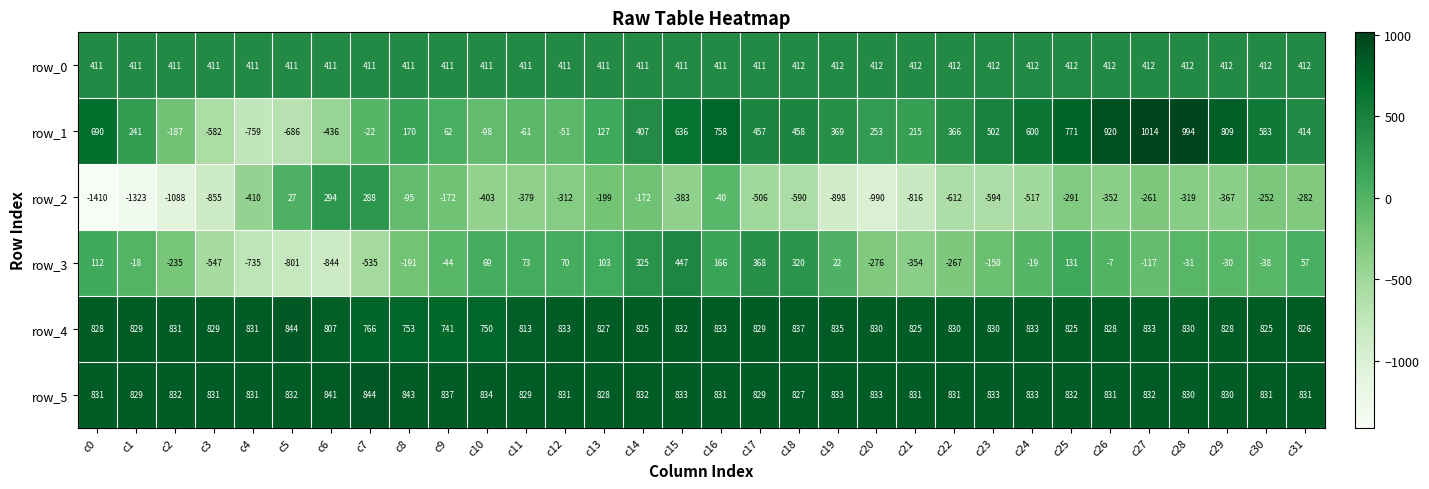

The value of row_5 at c20 is 833. True or false?

True